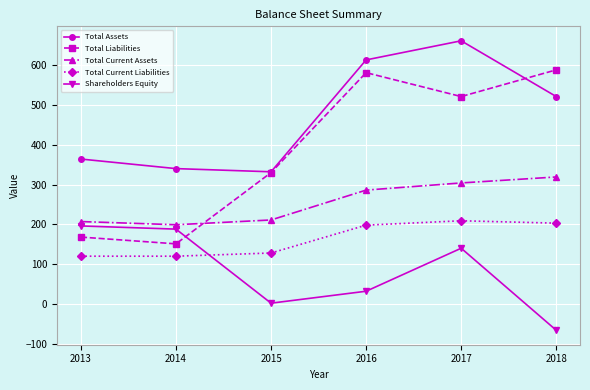

Is it true that Total Assets equals 953 at 2016?

False